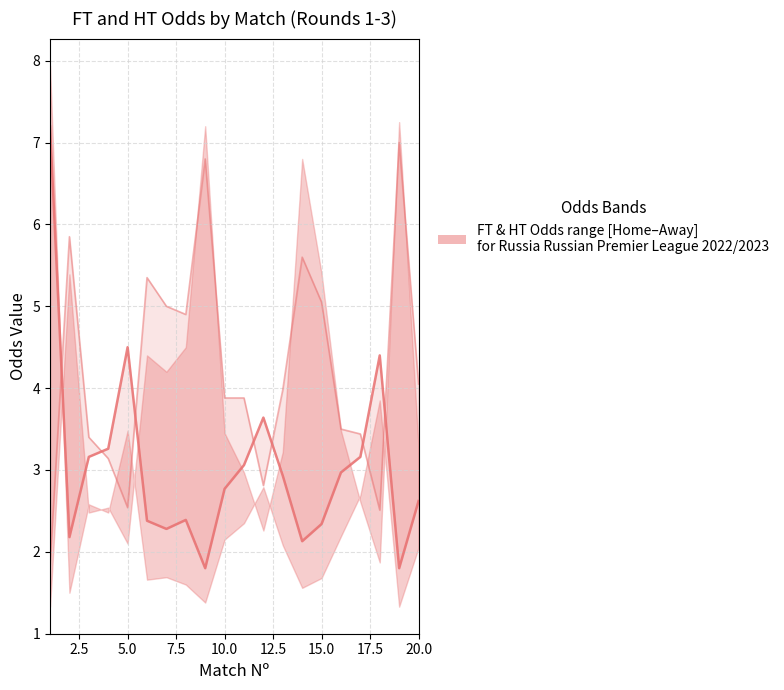

How many lines are shown in the chart?

2